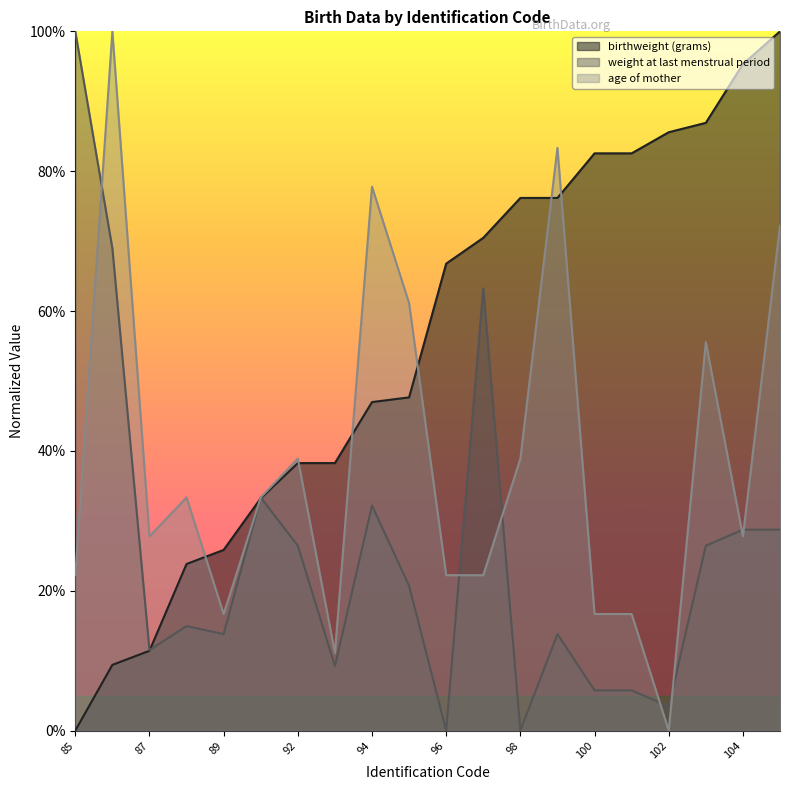

Reading right to left, extract all data points from this chart.

birthweight (grams): 105=1.0	104=1.0	103=0.9	102=0.9	101=0.8	100=0.8	99=0.8	98=0.8	97=0.7	96=0.7	95=0.5	94=0.5	93=0.4	92=0.4	91=0.3	89=0.3	88=0.2	87=0.1	86=0.1	85=0.0
weight at last menstrual period: 105=0.3	104=0.3	103=0.3	102=0.0	101=0.1	100=0.1	99=0.1	98=0.0	97=0.6	96=0.0	95=0.2	94=0.3	93=0.1	92=0.3	91=0.3	89=0.1	88=0.1	87=0.1	86=0.7	85=1.0
age of mother: 105=0.7	104=0.3	103=0.6	102=0.0	101=0.2	100=0.2	99=0.8	98=0.4	97=0.2	96=0.2	95=0.6	94=0.8	93=0.1	92=0.4	91=0.3	89=0.2	88=0.3	87=0.3	86=1.0	85=0.2